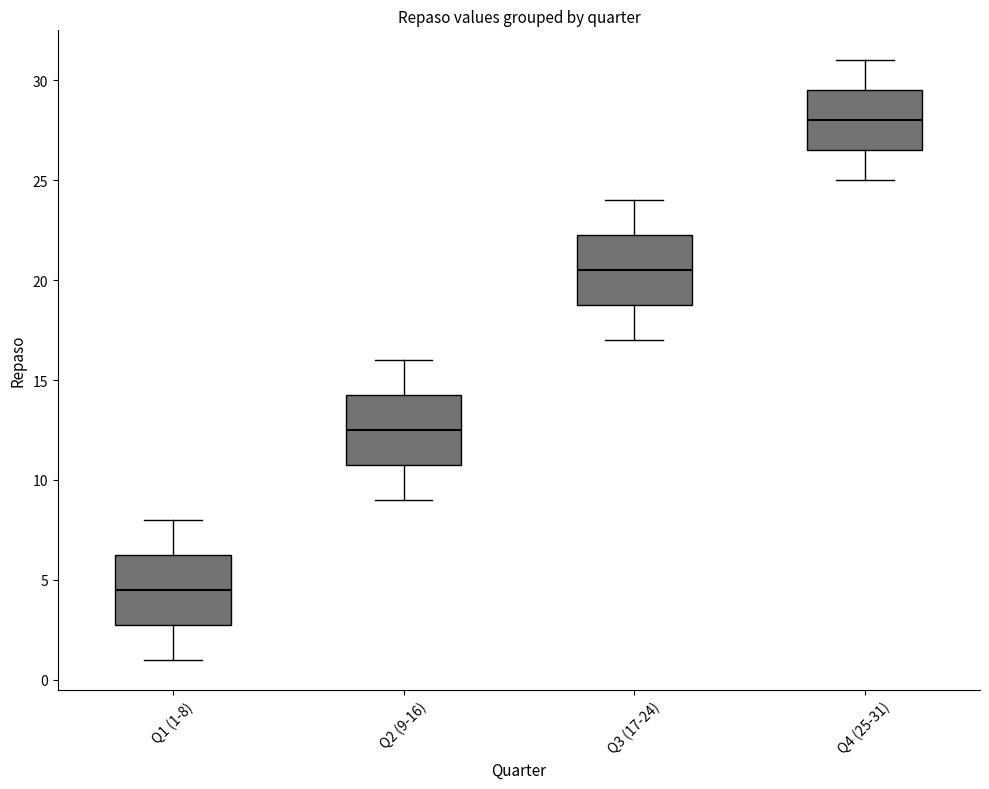

Reading left to right, transcribe this box plot: for each box, give where its median line is, the range the box spans, and where its two whiskers end, as read against the y-axis. The values are not printed on the chart, so give them approximately, as read against the axis.

Q1 (1-8): median 4.5, box 3.0 to 6.5, whiskers 1.0 to 8.0
Q2 (9-16): median 12.5, box 11.0 to 14.5, whiskers 9.0 to 16.0
Q3 (17-24): median 20.5, box 19.0 to 22.5, whiskers 17.0 to 24.0
Q4 (25-31): median 28.0, box 26.5 to 29.5, whiskers 25.0 to 31.0